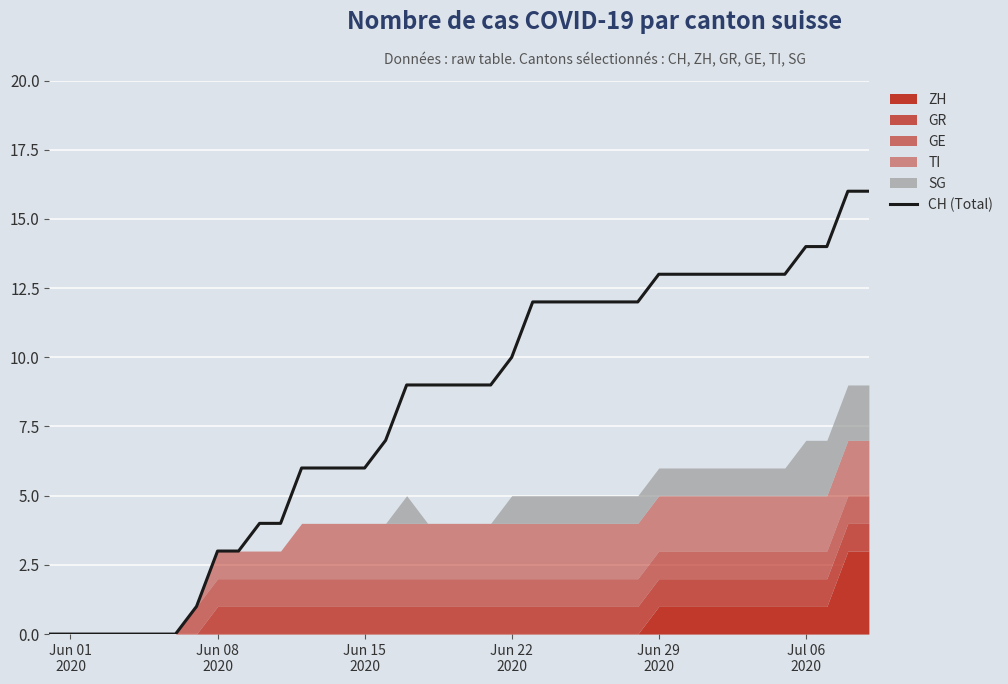

What is the maximum value for CH (Total)?

16